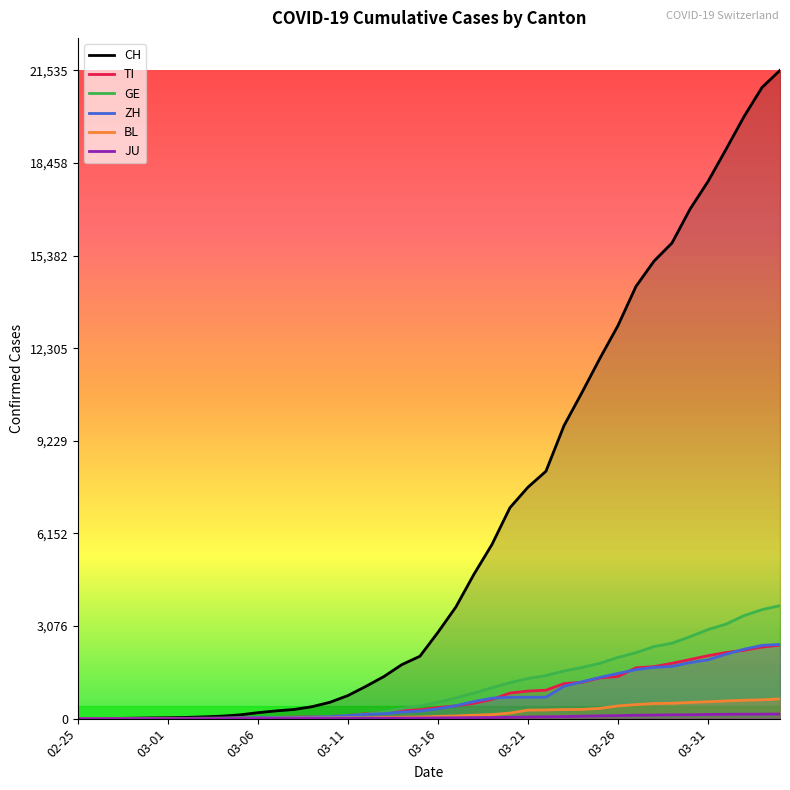

True or false: BL has more than 2 points higher than both neighbors.

False